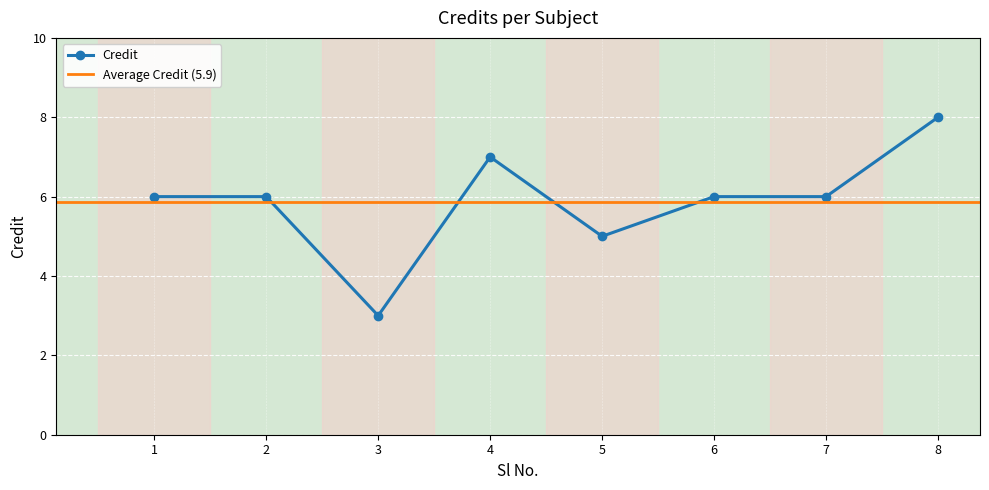

The value at 4 is 7. True or false?

True